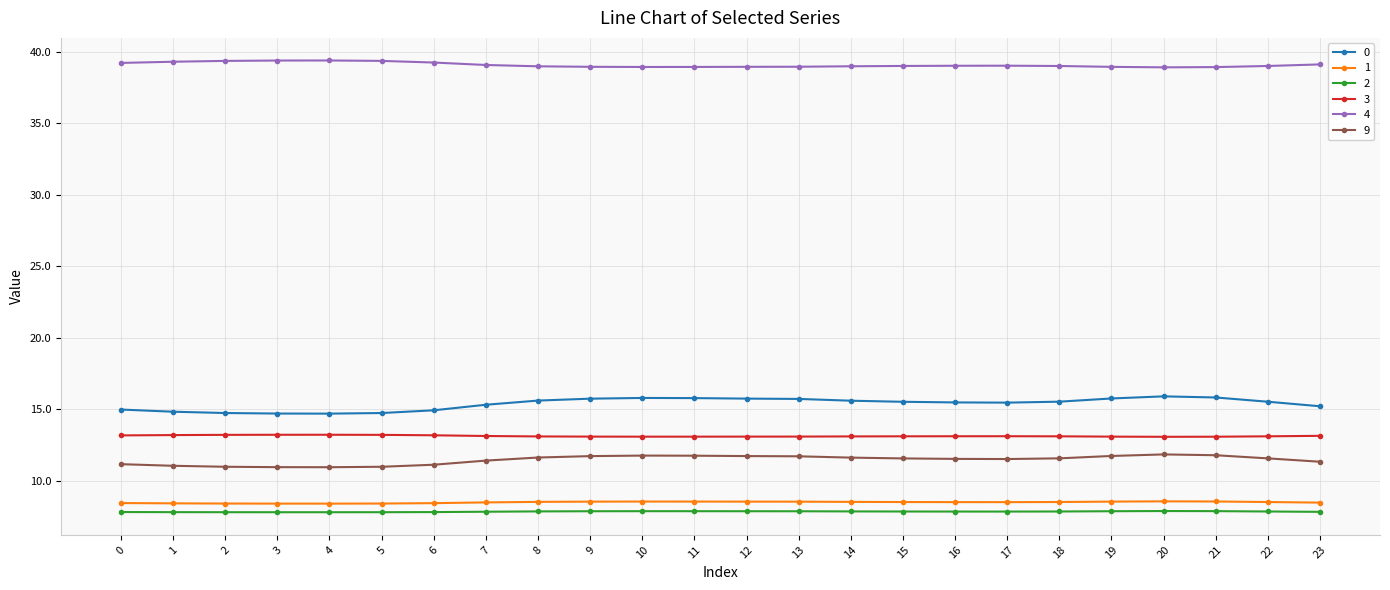

True or false: 0 has more than 0 points higher than both neighbors.

True